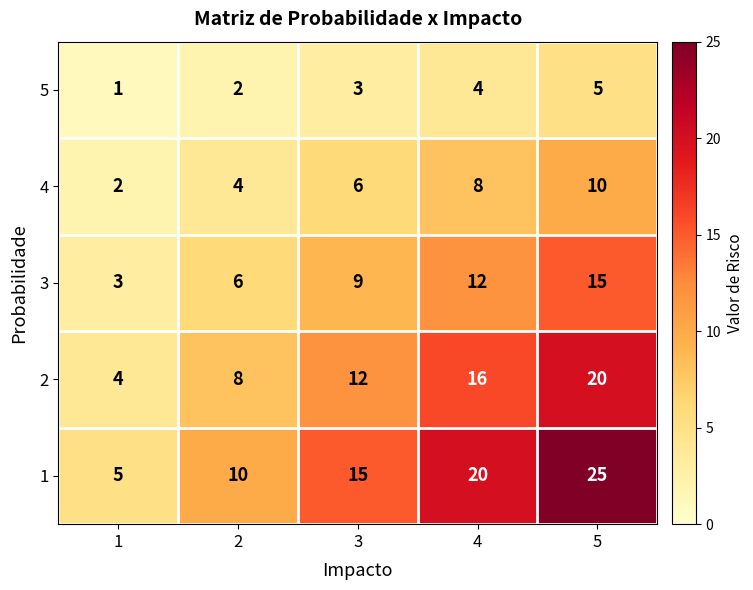

What is the greatest value displayed?

25